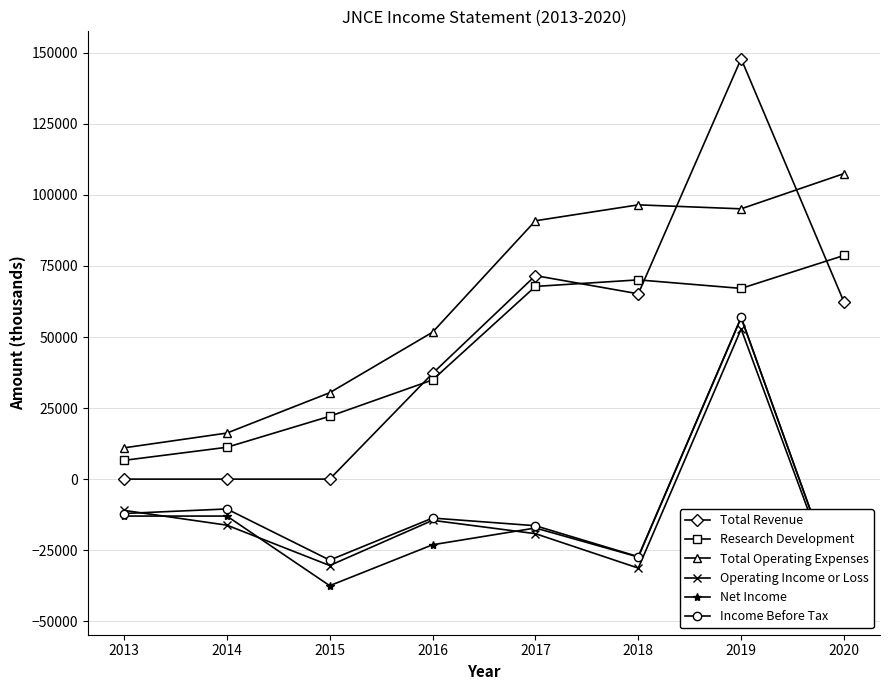

Reading left to right, transcribe all the data shown in this chart.

Total Revenue: 2013=0	2014=0	2015=0	2016=37200	2017=71600	2018=65200	2019=147900	2020=62300
Research Development: 2013=6600	2014=11200	2015=22100	2016=34900	2017=67800	2018=70100	2019=67100	2020=78700
Total Operating Expenses: 2013=11000	2014=16200	2015=30400	2016=51700	2017=90900	2018=96500	2019=95100	2020=107500
Operating Income or Loss: 2013=-11000	2014=-16200	2015=-30400	2016=-14500	2017=-19200	2018=-31300	2019=52800	2020=-45100
Net Income: 2013=-13000	2014=-13000	2015=-37500	2016=-23100	2017=-17200	2018=-27400	2019=56800	2020=-43800
Income Before Tax: 2013=-12100	2014=-10500	2015=-28500	2016=-13700	2017=-16400	2018=-27300	2019=56900	2020=-43800